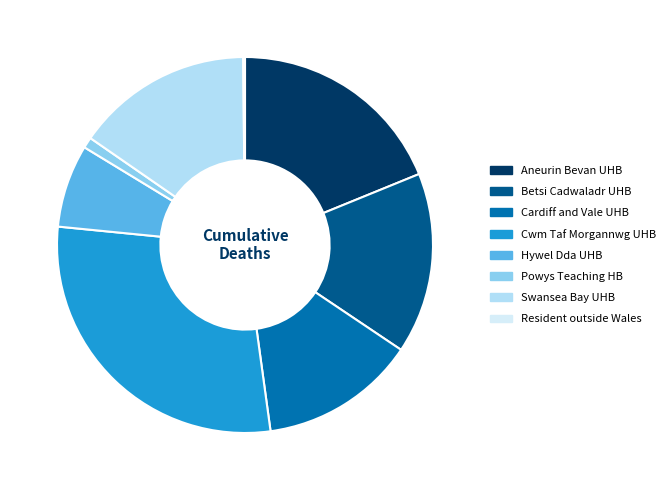

Is there a majority slice in this chart?

No